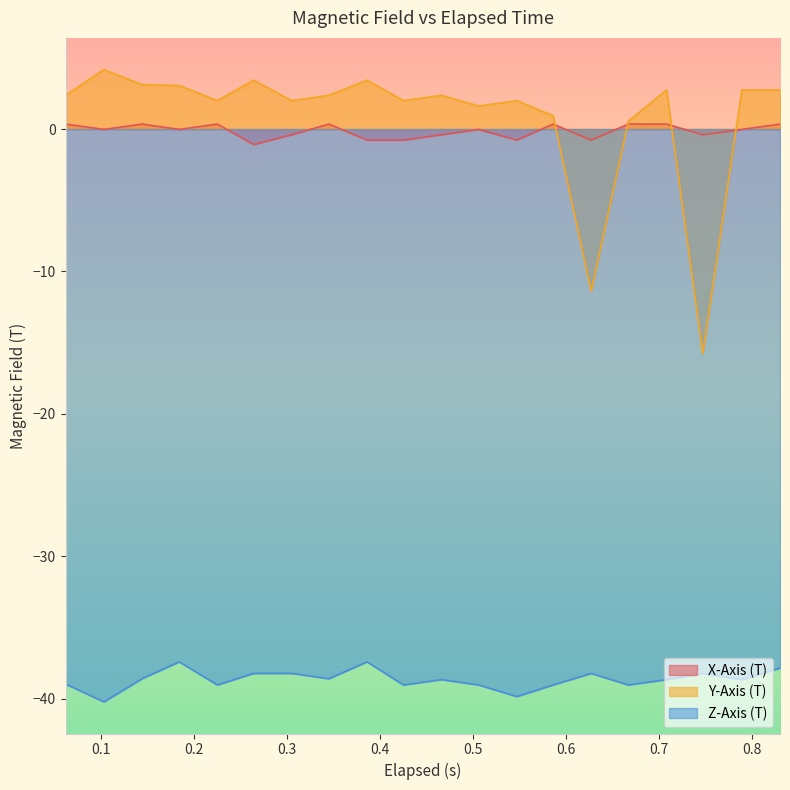

Reading left to right, list all the values displayed in this chart.

X-Axis (T): 0.3	-0.0	0.3	-0.0	0.3	-1.1	-0.4	0.3	-0.8	-0.8	-0.4	-0.0	-0.8	0.3	-0.8	0.3	0.3	-0.4	-0.0	0.3
Y-Axis (T): 2.4	4.2	3.1	3.1	2.0	3.4	2.0	2.4	3.4	2.0	2.4	1.6	2.0	0.9	-11.4	0.6	2.7	-15.8	2.7	2.7
Z-Axis (T): -39.0	-40.2	-38.6	-37.4	-39.0	-38.2	-38.2	-38.6	-37.4	-39.0	-38.7	-39.0	-39.8	-39.0	-38.2	-39.0	-38.7	-38.2	-38.7	-37.8